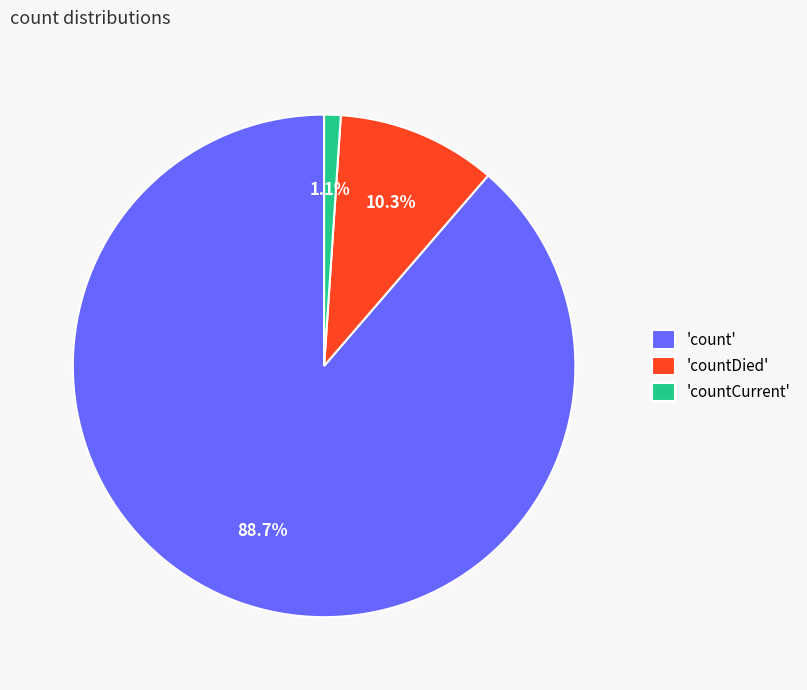

To the nearest percent, what is the difference between the largest and smallest slice percentages?

88%